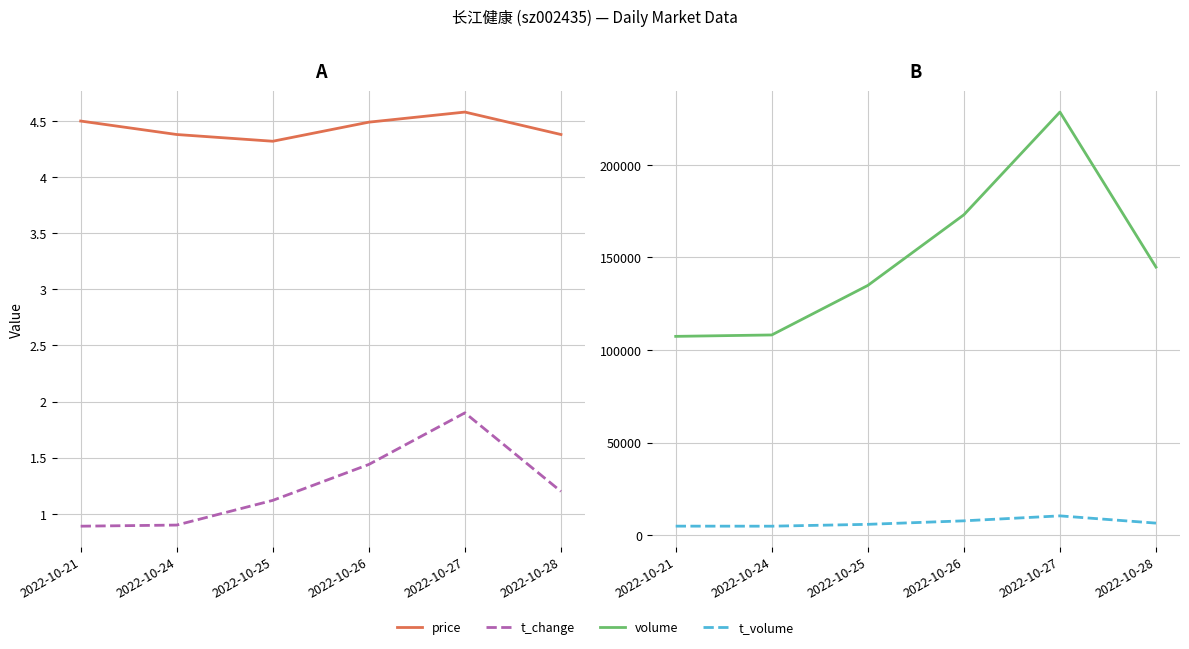

The volume series shows 134846.0 at 2022-10-25. True or false?

True